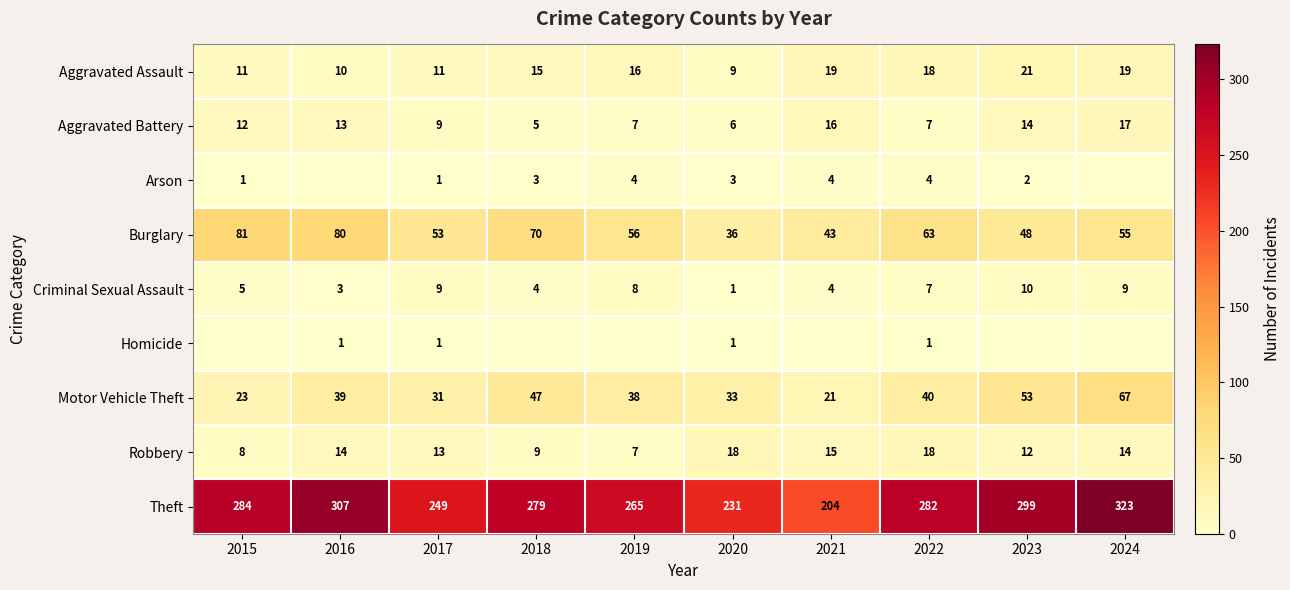

Where is Aggravated Assault nearest to the value 15?

2018